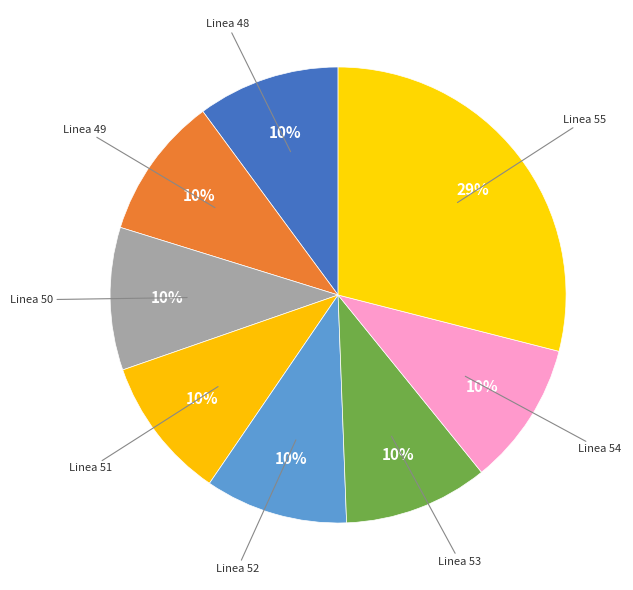

Count the number of slices in the pie.

8